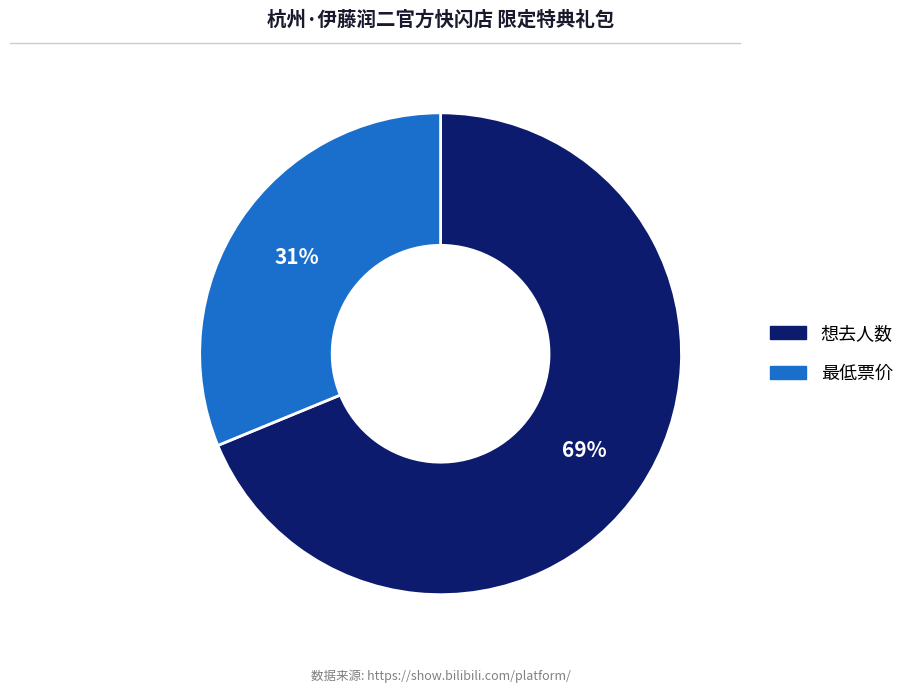

Count the number of slices in the pie.

2